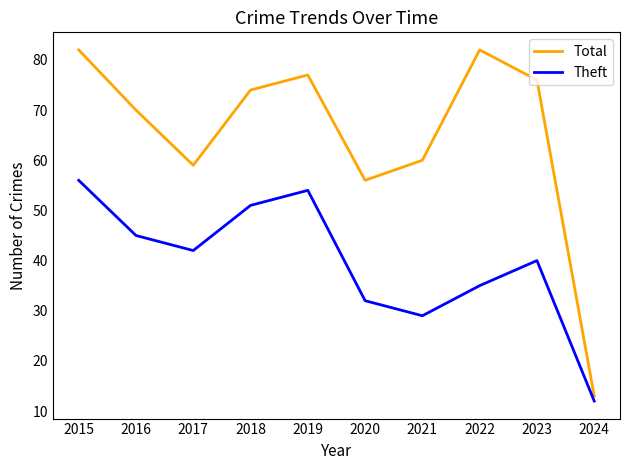

List the series in order of their overall mean, lowest first.

Theft, Total